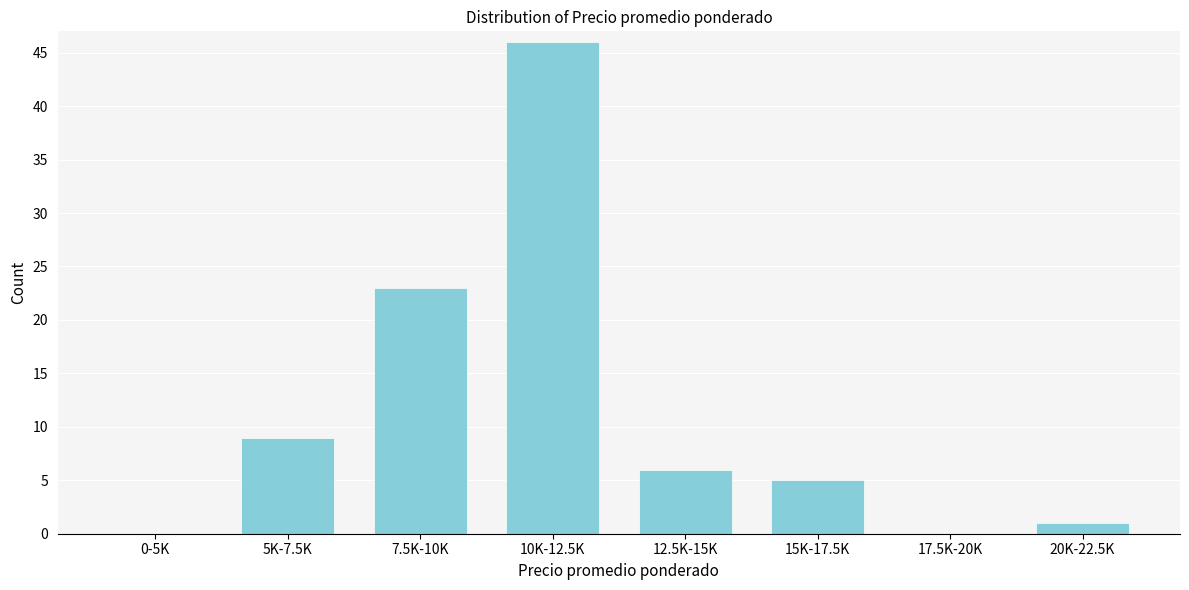

Reading right to left, list all the values displayed in this chart.

20K-22.5K=1	17.5K-20K=0	15K-17.5K=5	12.5K-15K=6	10K-12.5K=46	7.5K-10K=23	5K-7.5K=9	0-5K=0